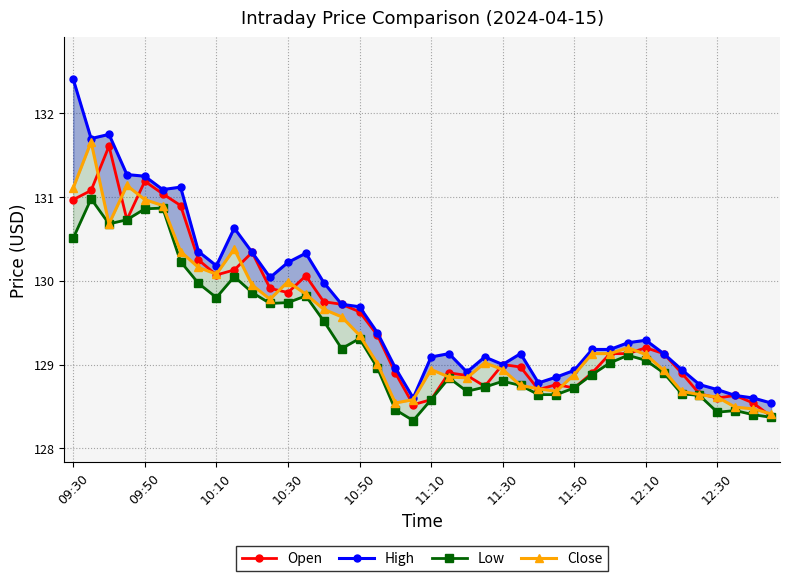

What is the minimum value for Open?

128.4